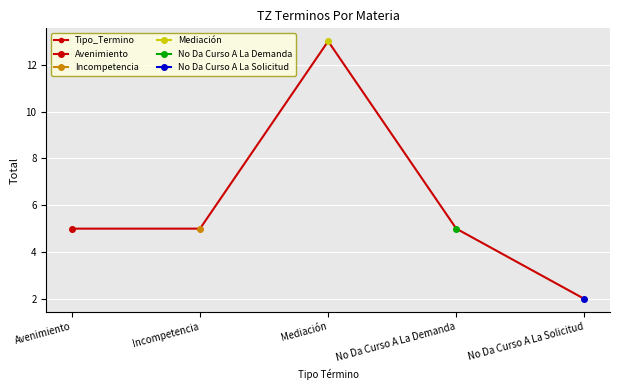

What is the smallest value displayed?

2